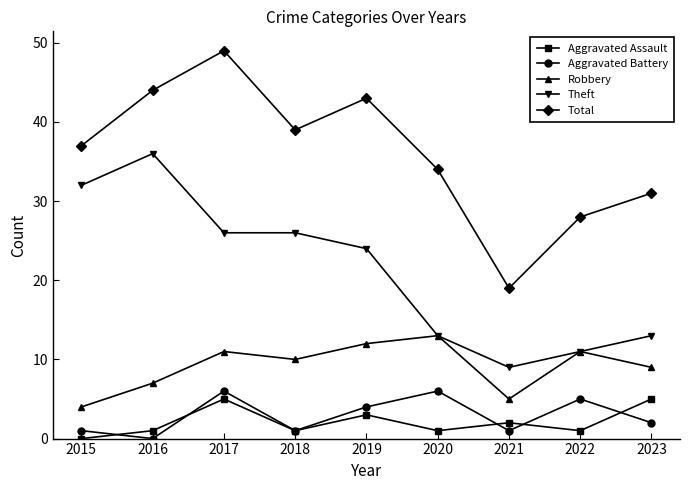

True or false: Theft has more than 2 interior local peaks.

False